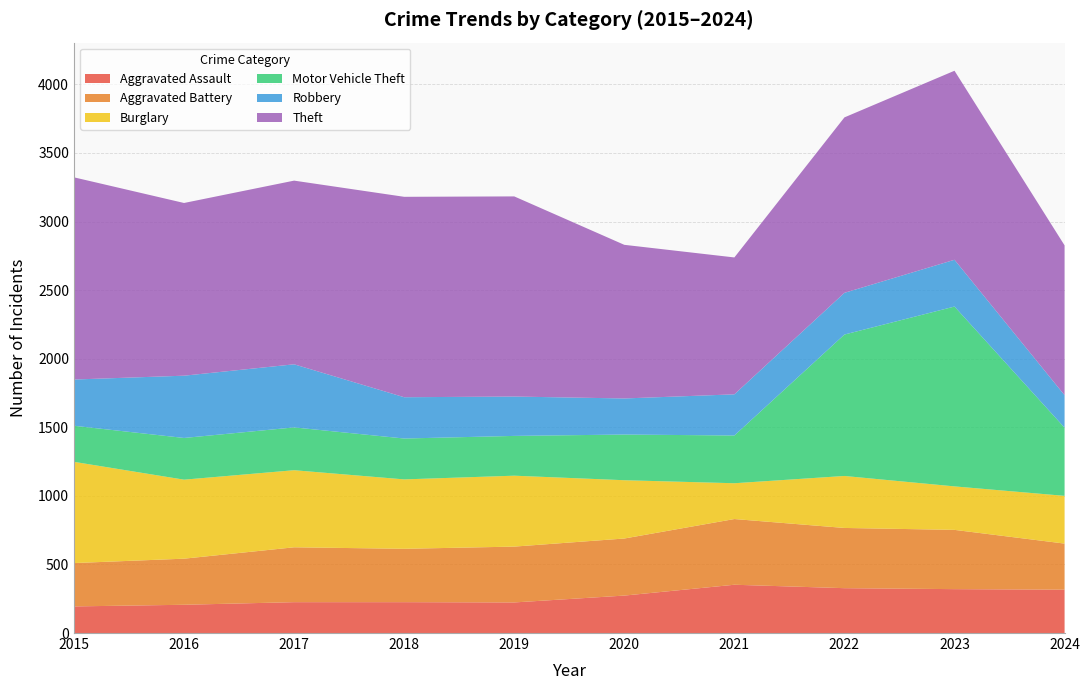

Reading left to right, list all the values displayed in this chart.

Aggravated Assault: 2015=194	2016=206	2017=225	2018=225	2019=223	2020=273	2021=352	2022=327	2023=320	2024=316
Aggravated Battery: 2015=316	2016=336	2017=400	2018=389	2019=407	2020=416	2021=479	2022=439	2023=432	2024=336
Burglary: 2015=738	2016=576	2017=562	2018=506	2019=517	2020=425	2021=261	2022=379	2023=317	2024=348
Motor Vehicle Theft: 2015=263	2016=304	2017=312	2018=298	2019=290	2020=333	2021=348	2022=1031	2023=1311	2024=497
Robbery: 2015=337	2016=454	2017=460	2018=301	2019=287	2020=263	2021=300	2022=304	2023=341	2024=237
Theft: 2015=1474	2016=1259	2017=1339	2018=1461	2019=1459	2020=1120	2021=998	2022=1279	2023=1378	2024=1092